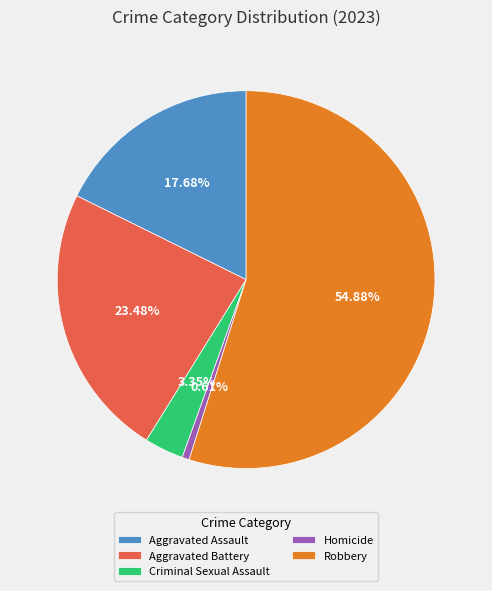

To the nearest percent, what portion does Homicide represent?

1%